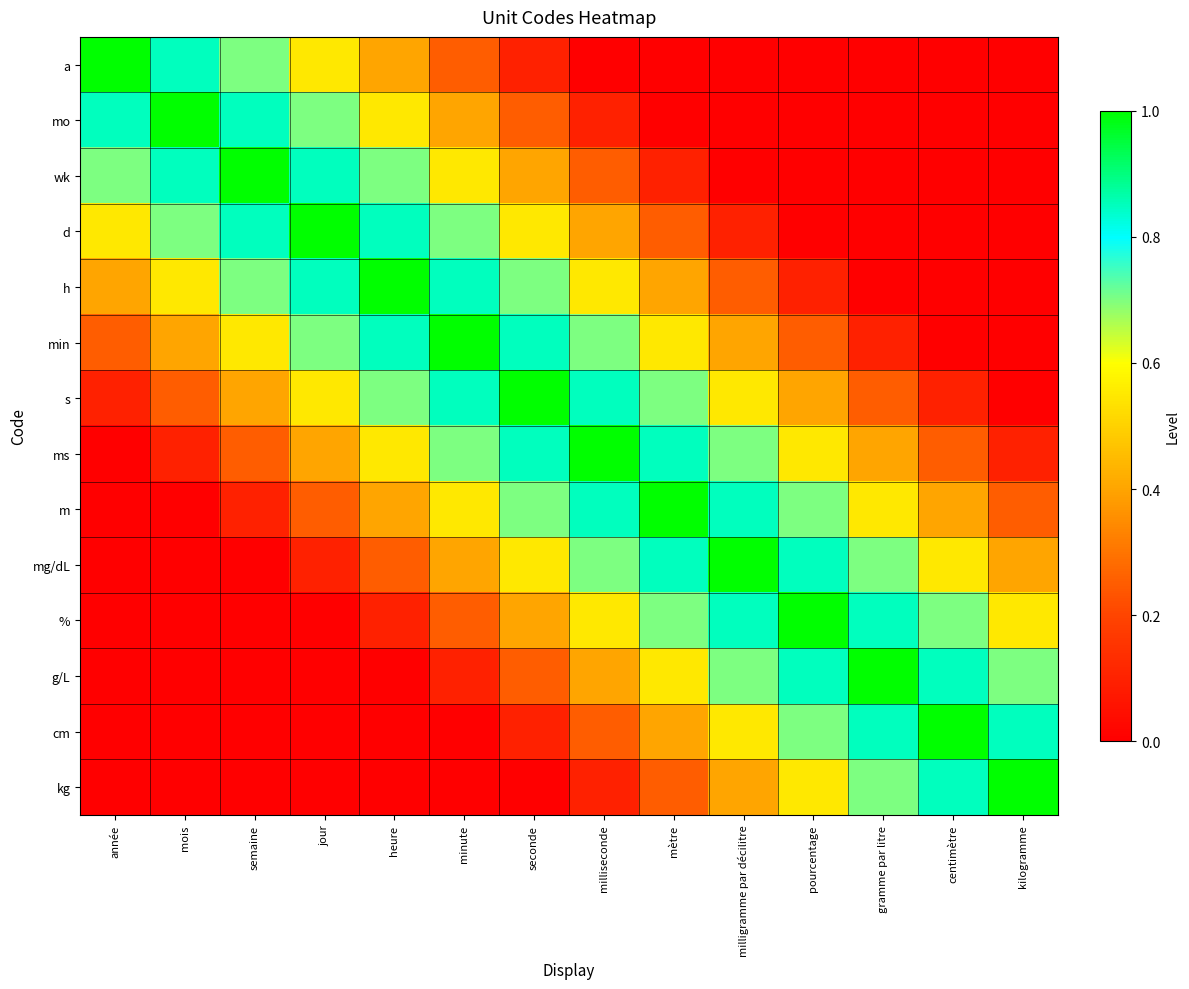

At semaine, list the series in order from smallest to largest.

mg/dL, %, g/L, cm, kg, m, ms, s, min, a, h, mo, d, wk